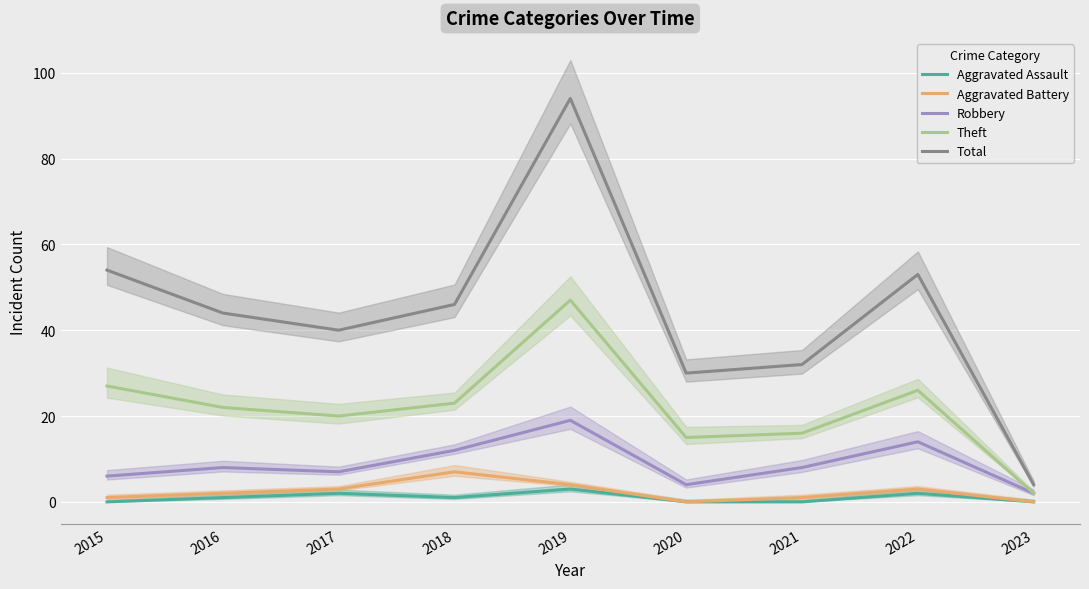

Count the number of categories in the chart.

9